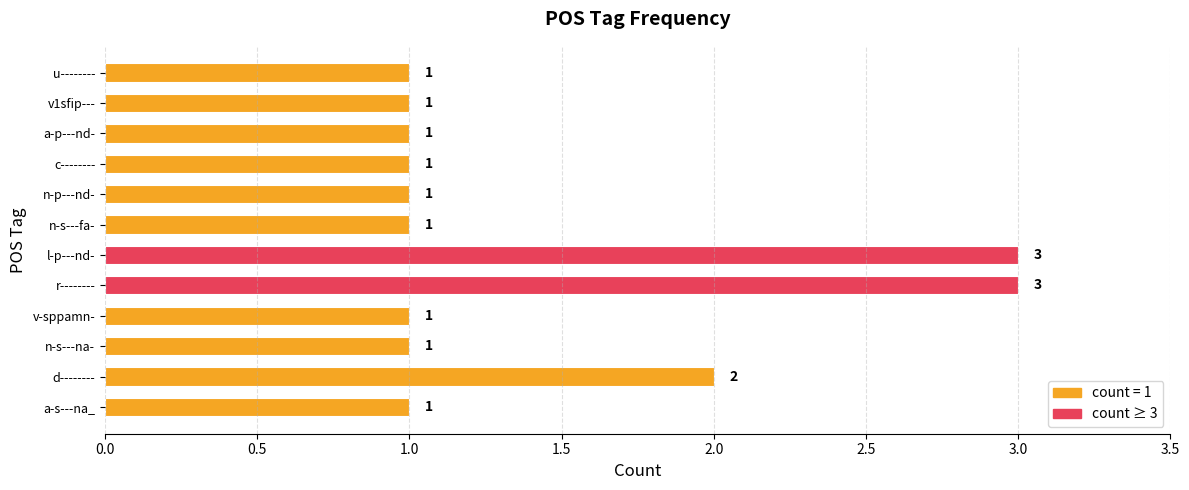

Is it true that the value at c-------- is 1?

True